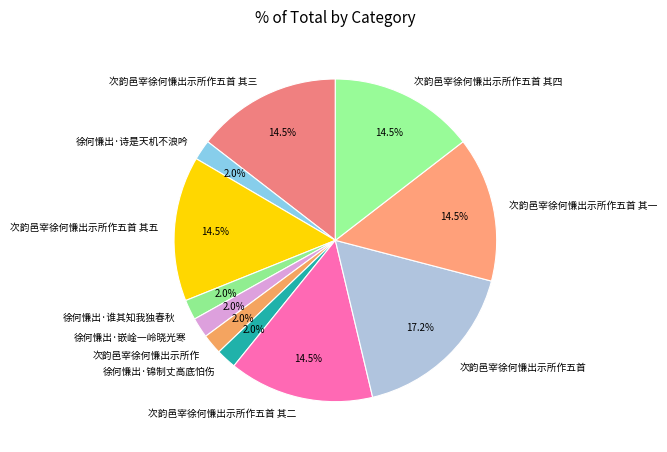

How many segments does this pie chart have?

11